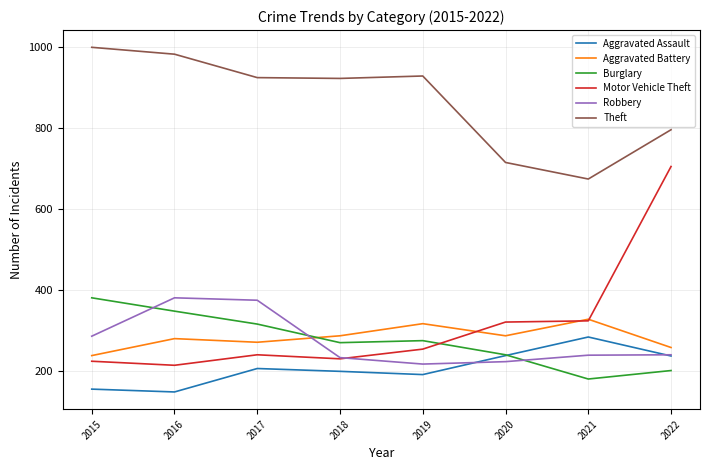

The Burglary series shows 199 at 2015. True or false?

False